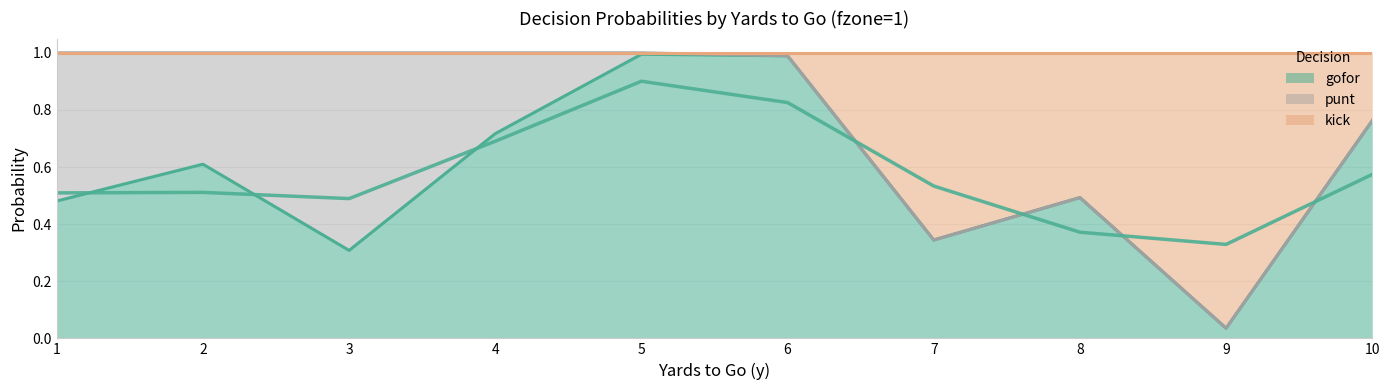

What is the greatest value displayed?

1.0